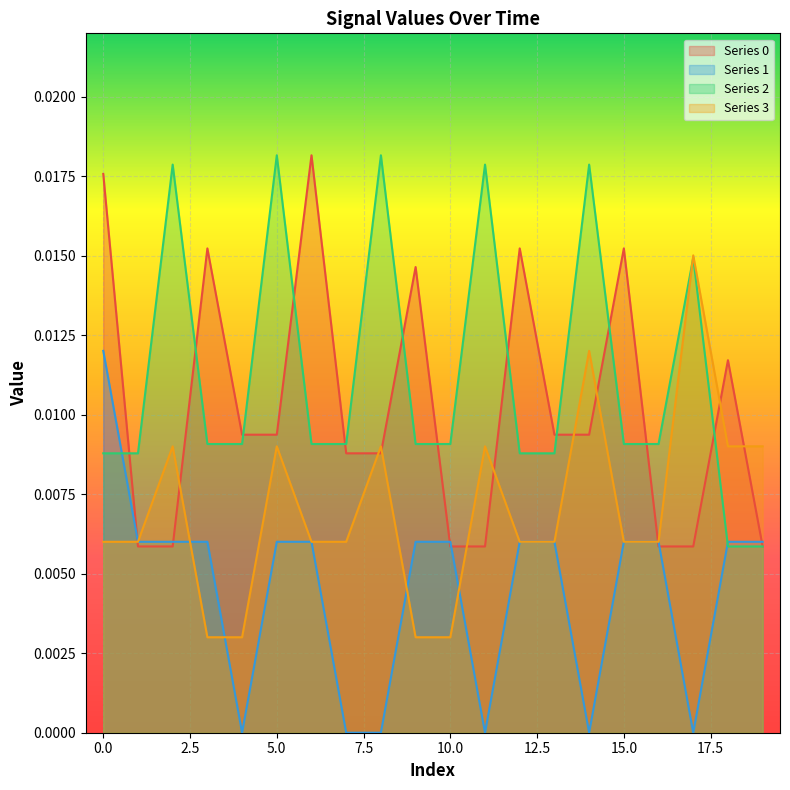

At 10, list the series in order from smallest to largest.

3, 0, 1, 2